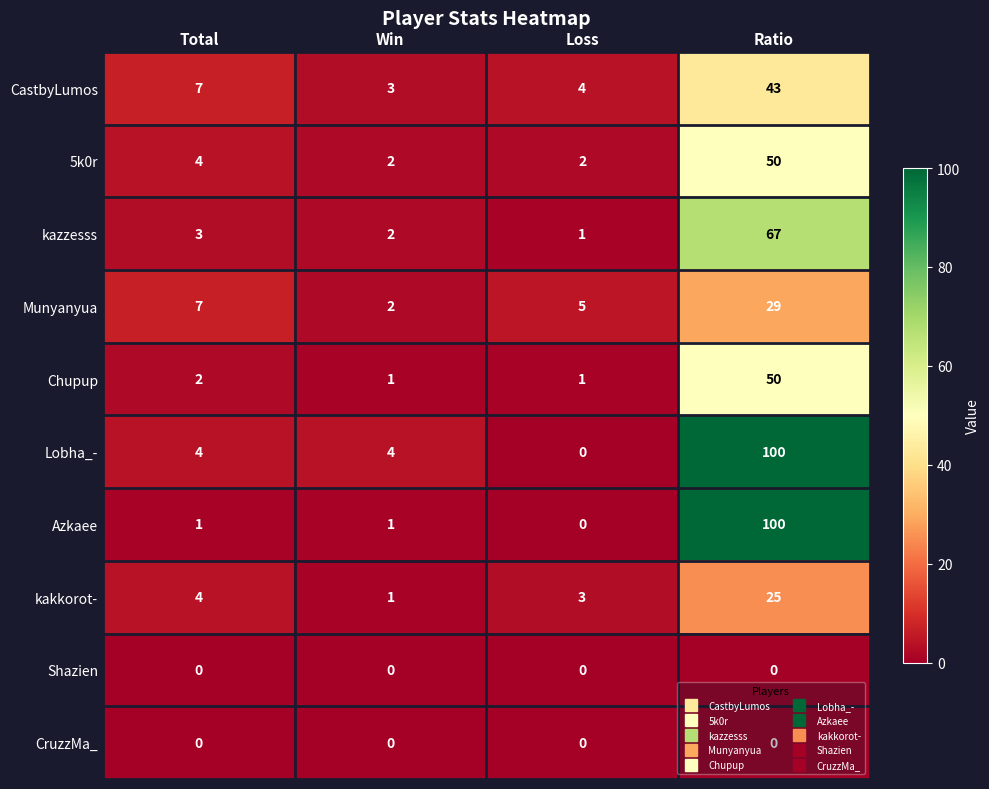

What is the difference between the Chupup values at Ratio and Win?

49